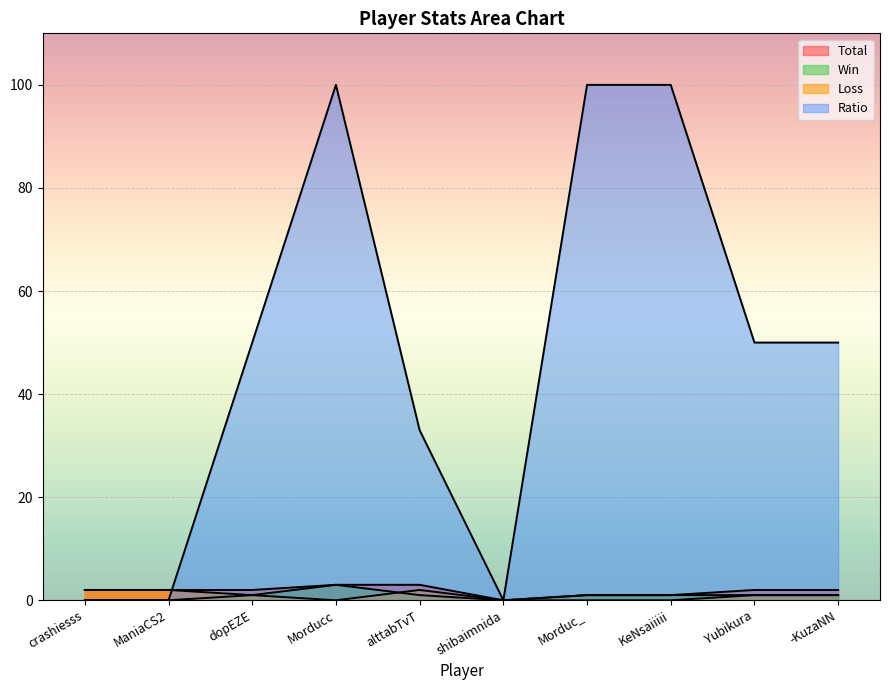

Rank the categories by Win value from highest to lowest.

Morducc, dopEZE, alttabTvT, Morduc_, KeNsaiiiii, Yubikura, -KuzaNN, crashiesss, ManiaCS2, shibaimnida